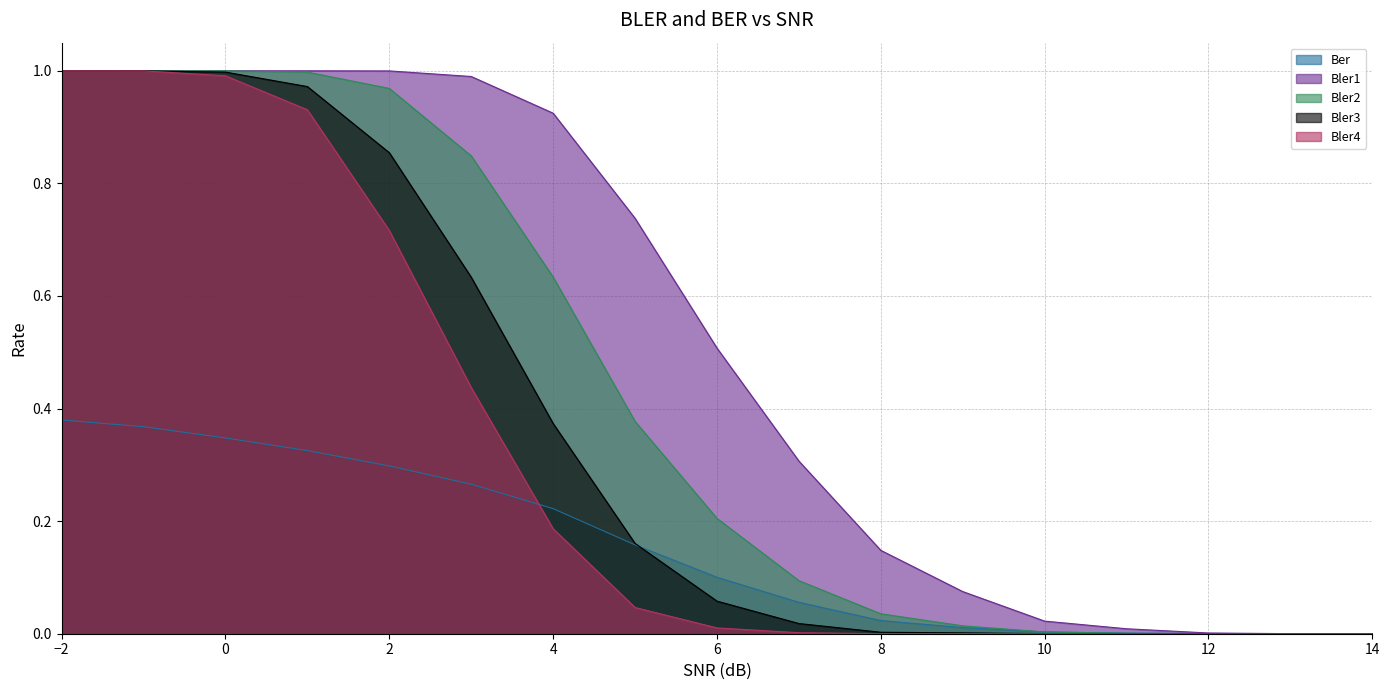

What is the value of the Bler1 point at the 4th from the left?

1.0